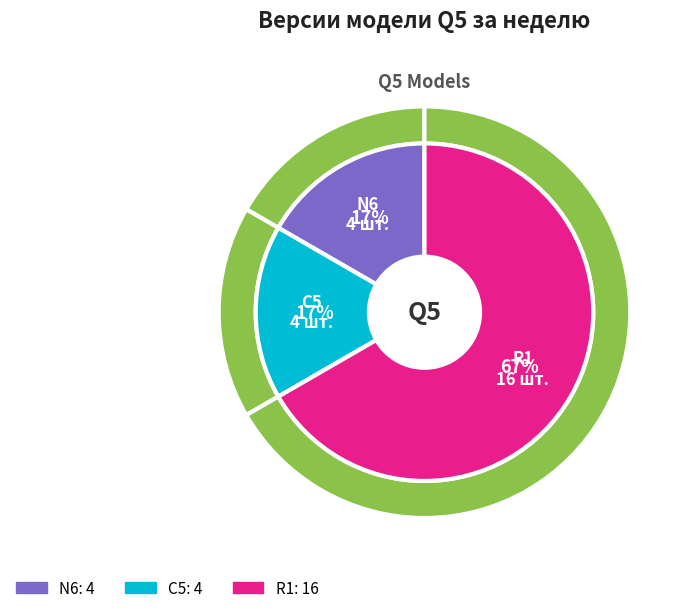

To the nearest percent, what portion does R1 represent?

67%